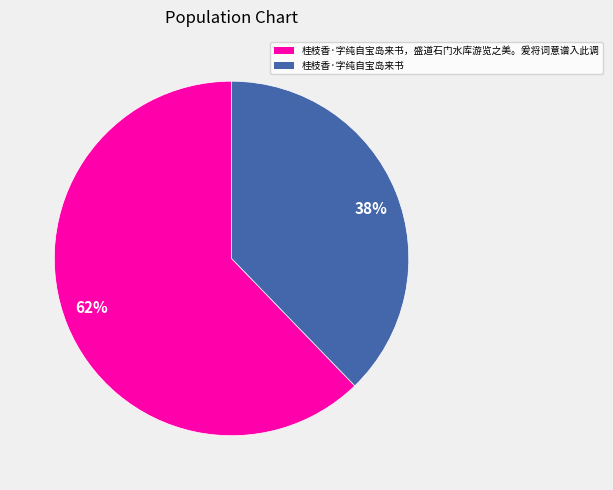

Does any single category account for the majority?

Yes